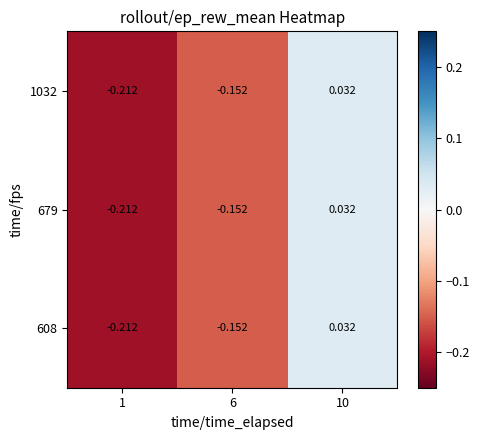

Is the value of 679 at 1 greater than the value of 1032 at 6?

No